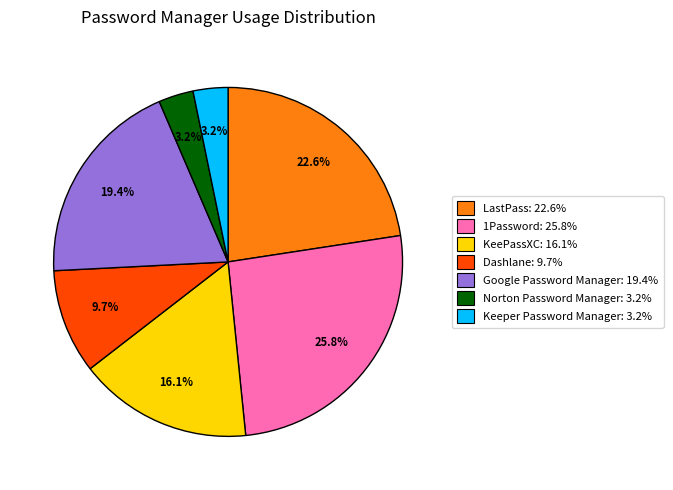

Is the sum of KeePassXC and Norton Password Manager greater than half?

No